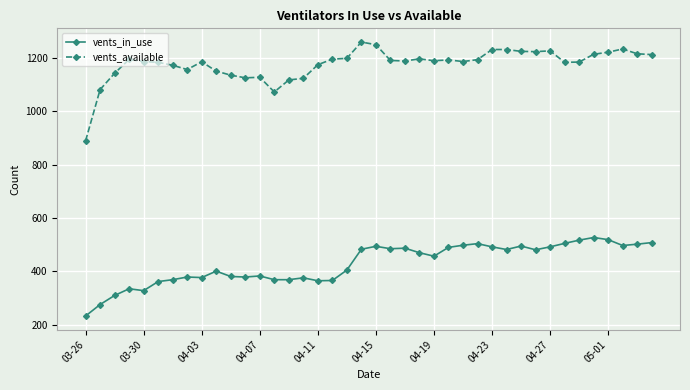

At how many categories does at least one series exceed 901?

39